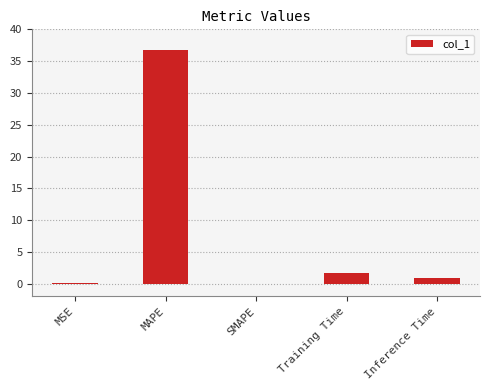

Which label corresponds to the largest value in the chart?

MAPE